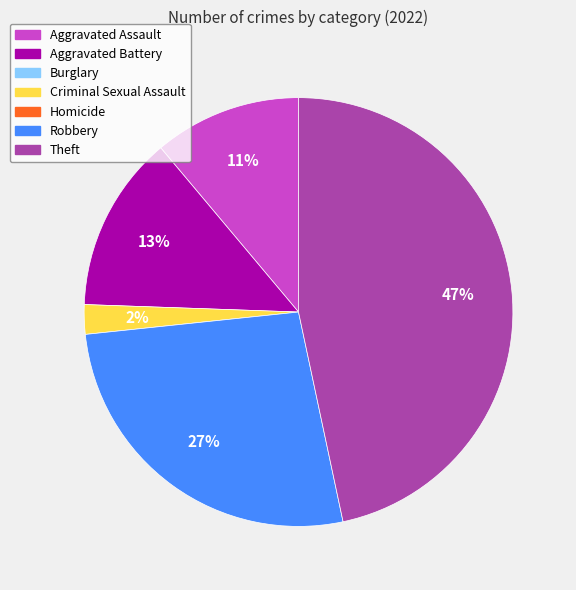

Does any single category account for the majority?

No